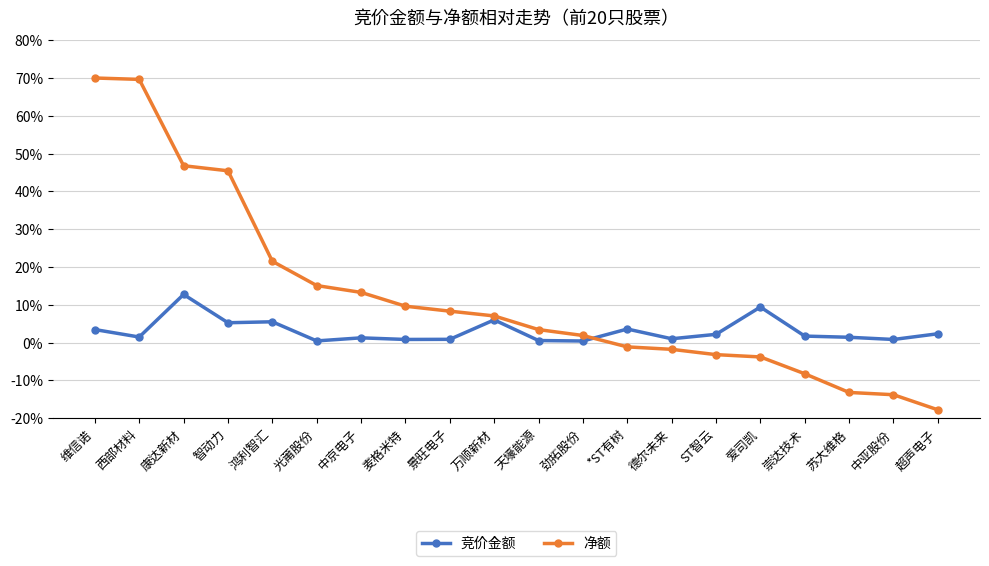

Which series has the largest total across all categories?

净额